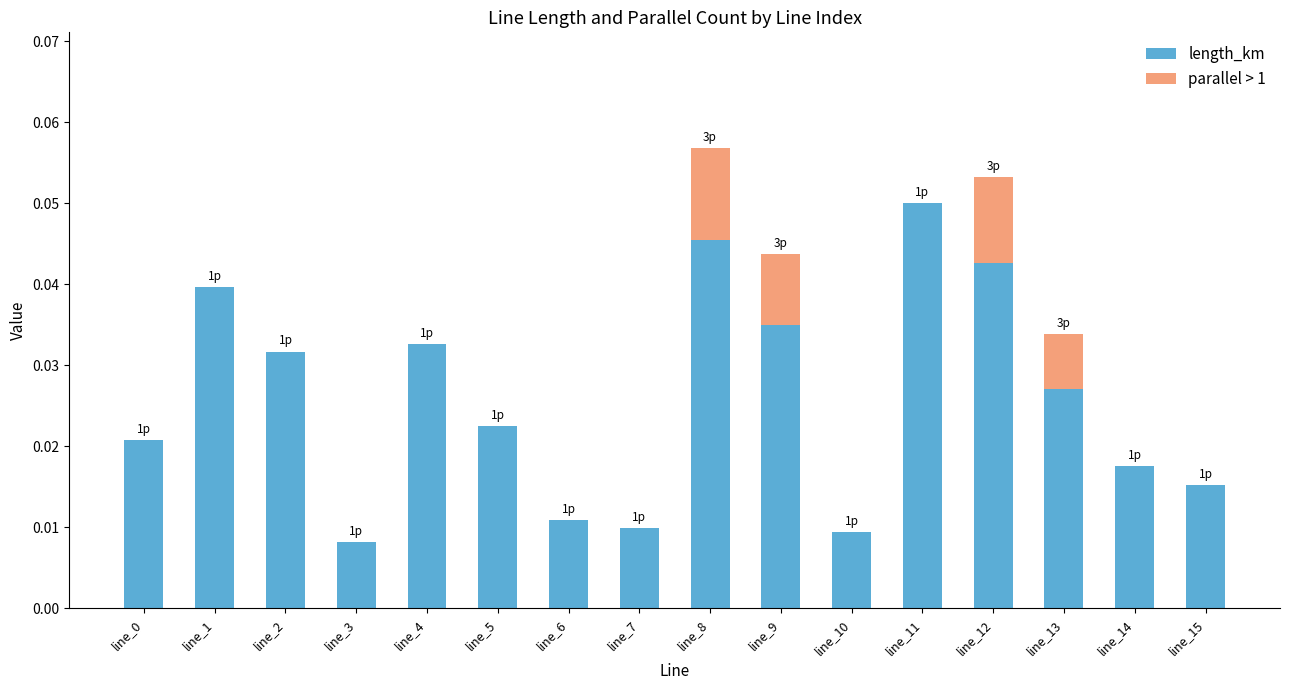

How many length_km values are between 0 and 1?

16